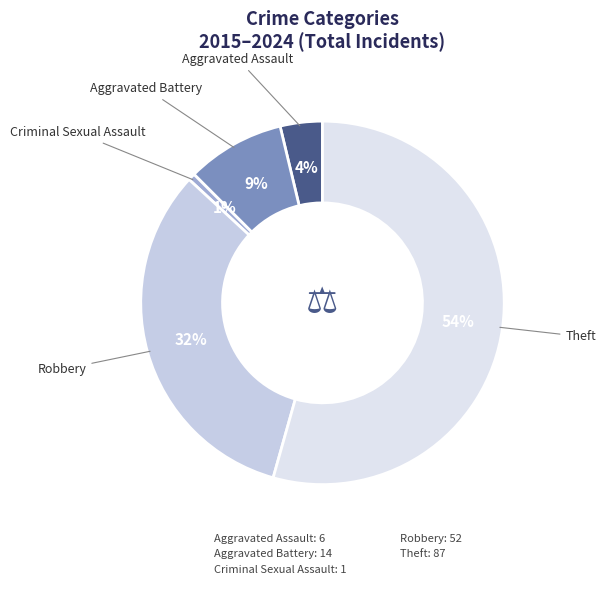

True or false: Robbery accounts for 24% of the total.

False